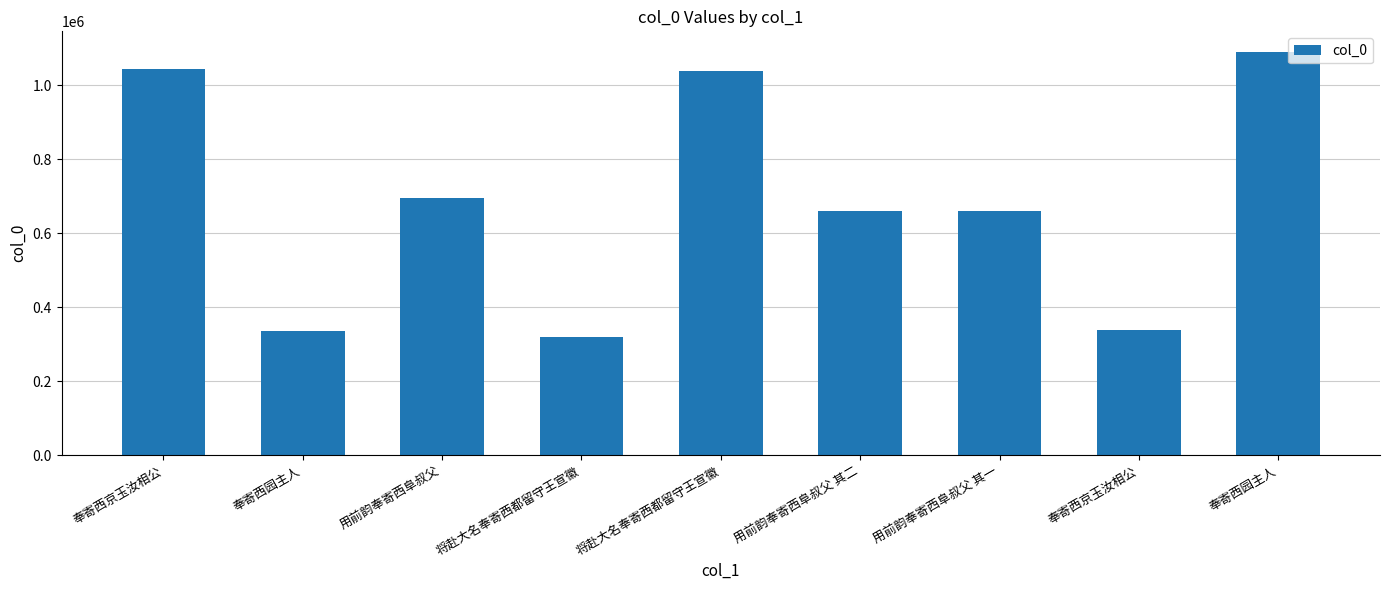

Rank the categories by value from lowest to highest.

将赴大名奉寄西都留守王宣徽, 奉寄西园主人, 奉寄西京玉汝相公, 用前韵奉寄西阜叔父 其一, 用前韵奉寄西阜叔父 其二, 用前韵奉寄西阜叔父, 将赴大名奉寄西都留守王宣徽, 奉寄西京玉汝相公, 奉寄西园主人